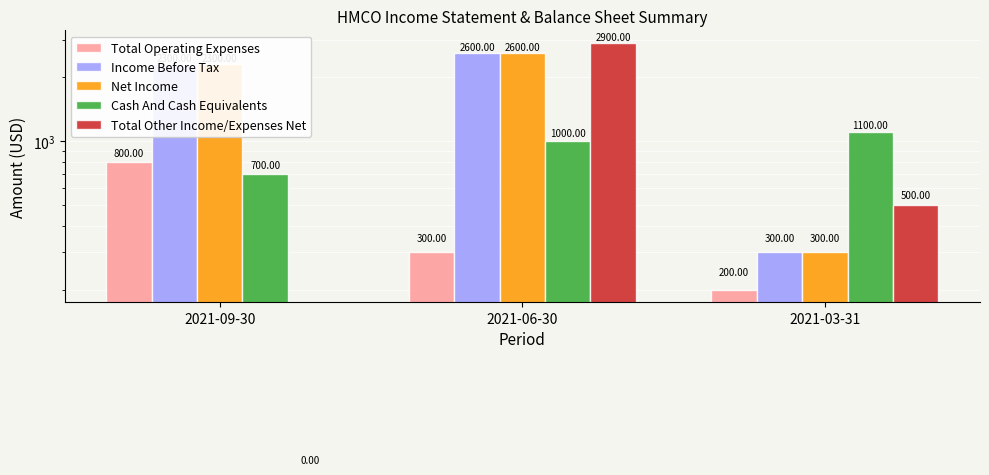

Which series has the largest total across all categories?

Income Before Tax